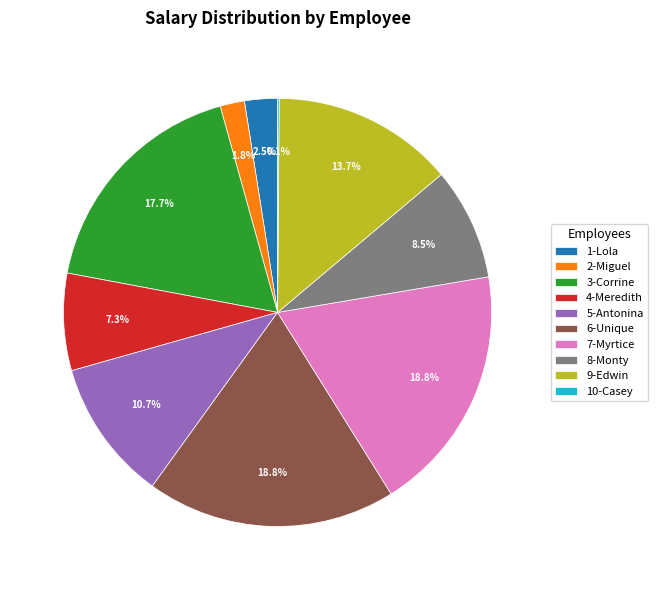

To the nearest percent, what is the difference between the largest and smallest slice percentages?

19%